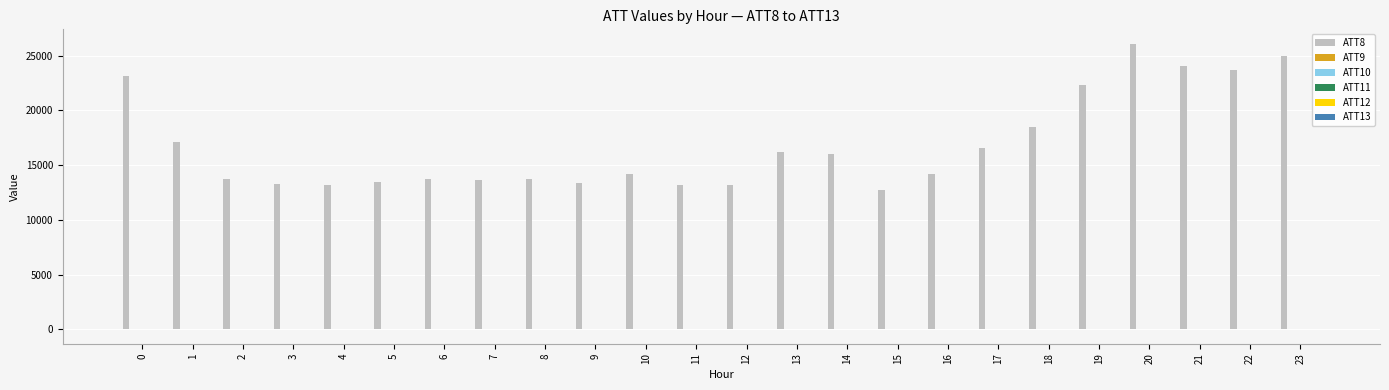

Which series has the largest total across all categories?

ATT8